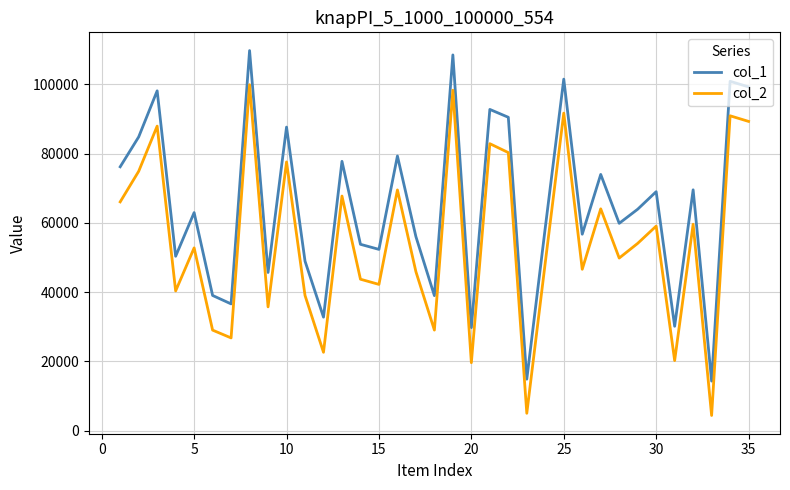

True or false: col_2 has more than 0 interior local peaks.

True